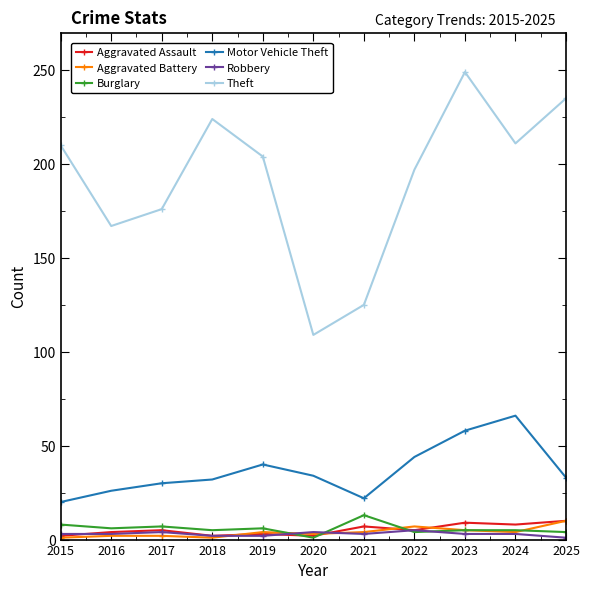

True or false: Aggravated Battery has more than 0 interior local peaks.

True